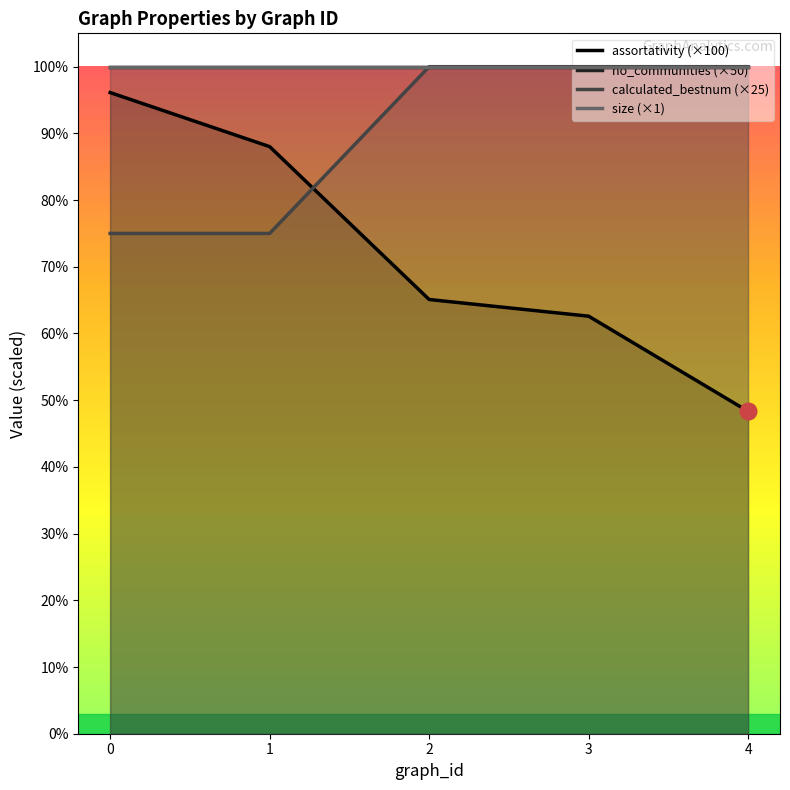

What is the difference between the second highest and minimum values in the calculated_bestnum series?

25.0